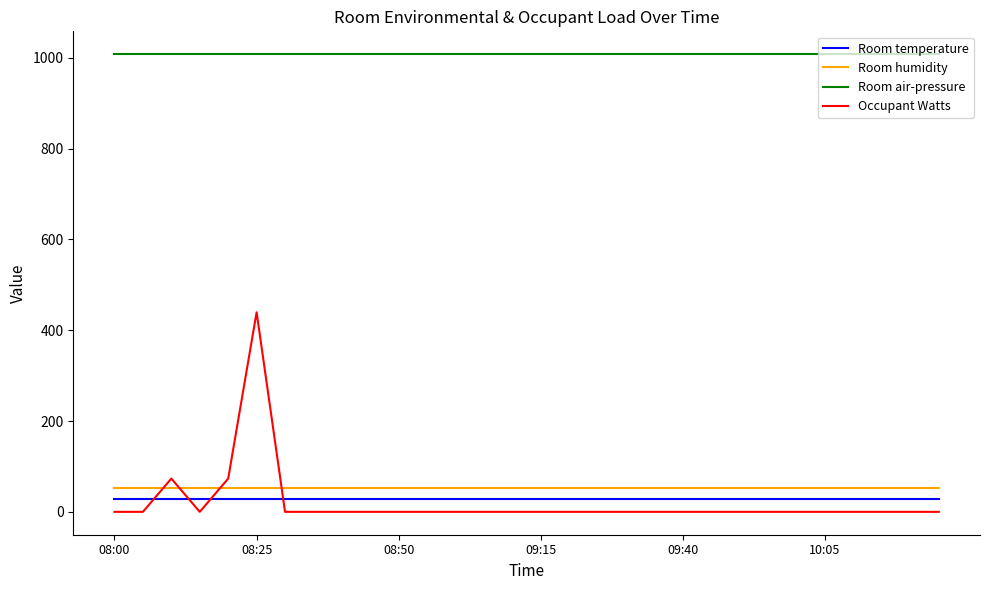

What is the difference between the maximum and minimum values in the Occupant Watts series?

439.5